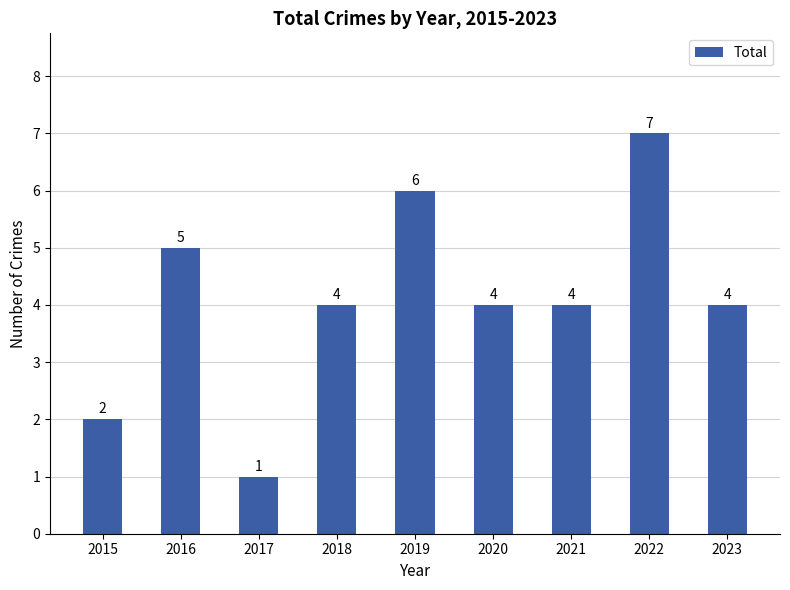

What is the difference between the maximum and second lowest values?

5